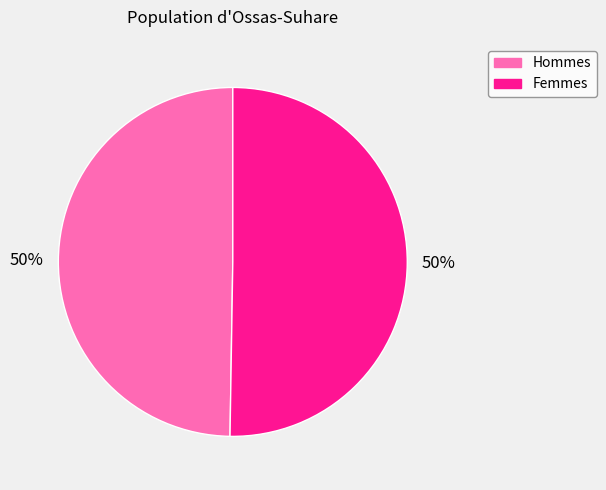

To the nearest percent, what is the average slice percentage?

50%